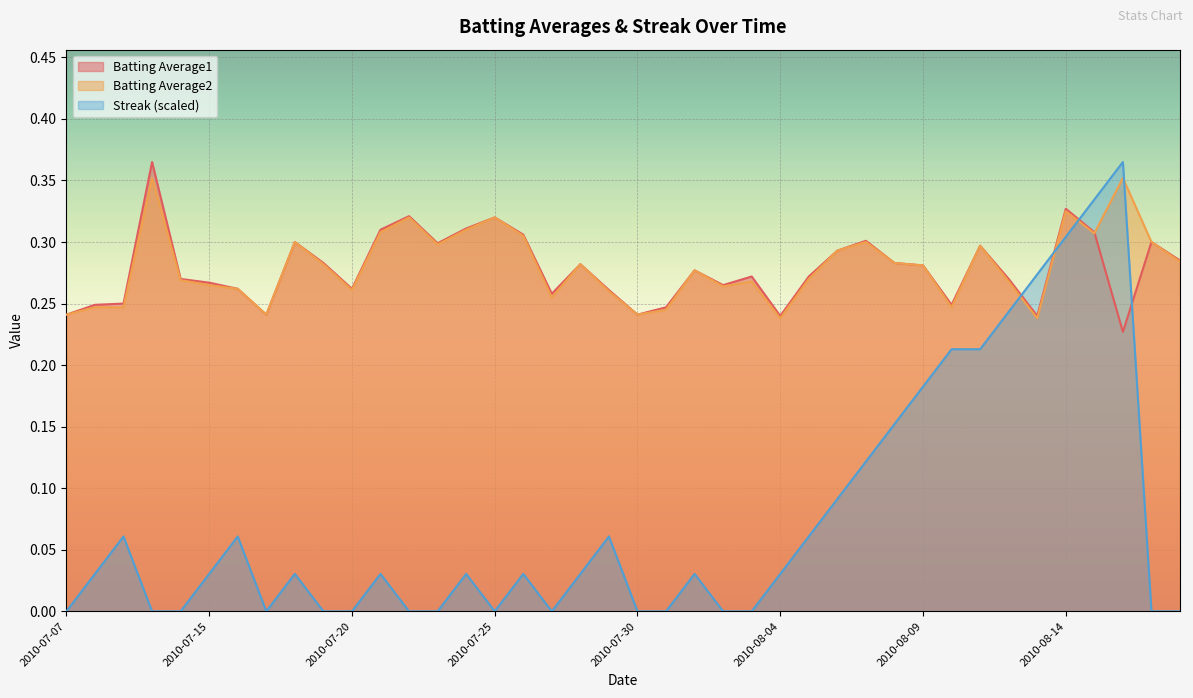

True or false: Batting Average1 and Streak intersect in this chart.

True